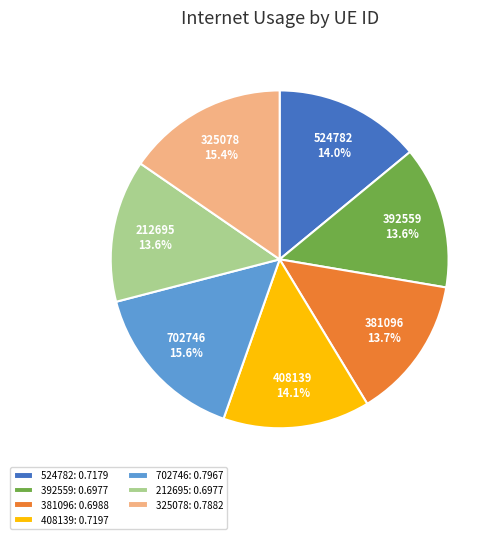

Combined, do 408139 and 392559 account for over 50%?

No